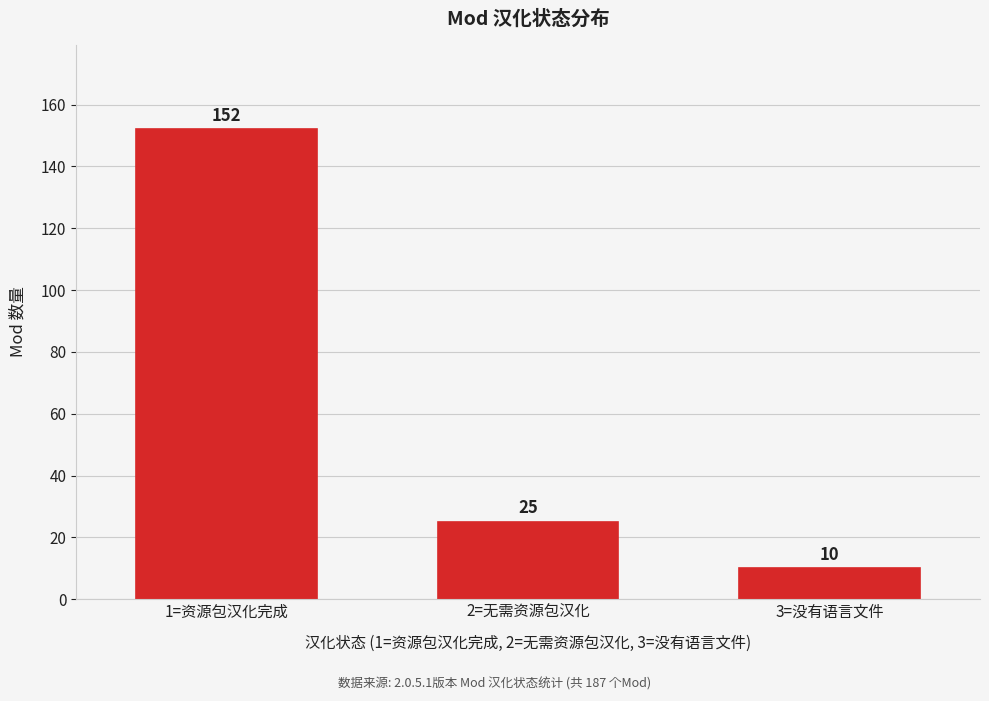

Reading right to left, what are all the values shown in this chart?

3=没有语言文件=10	2=无需资源包汉化=25	1=资源包汉化完成=152